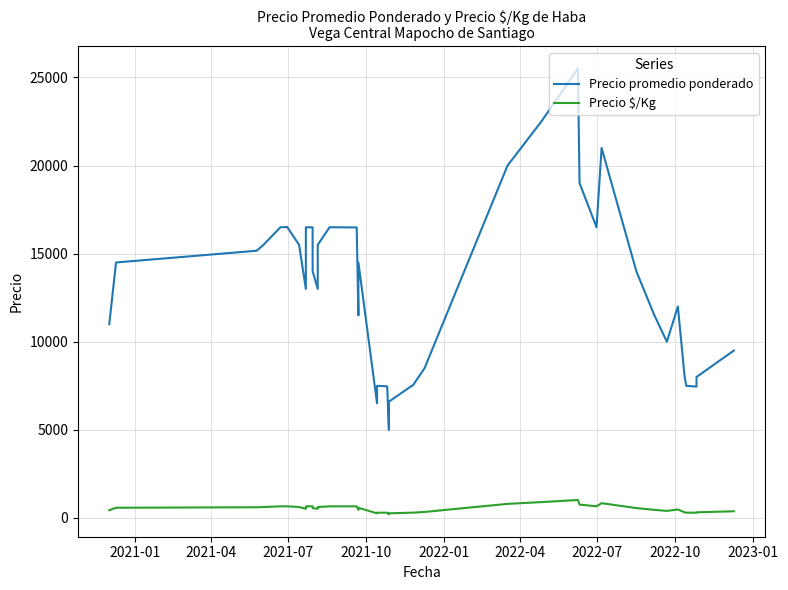

How many values in the Precio promedio ponderado series exceed 14000?

18